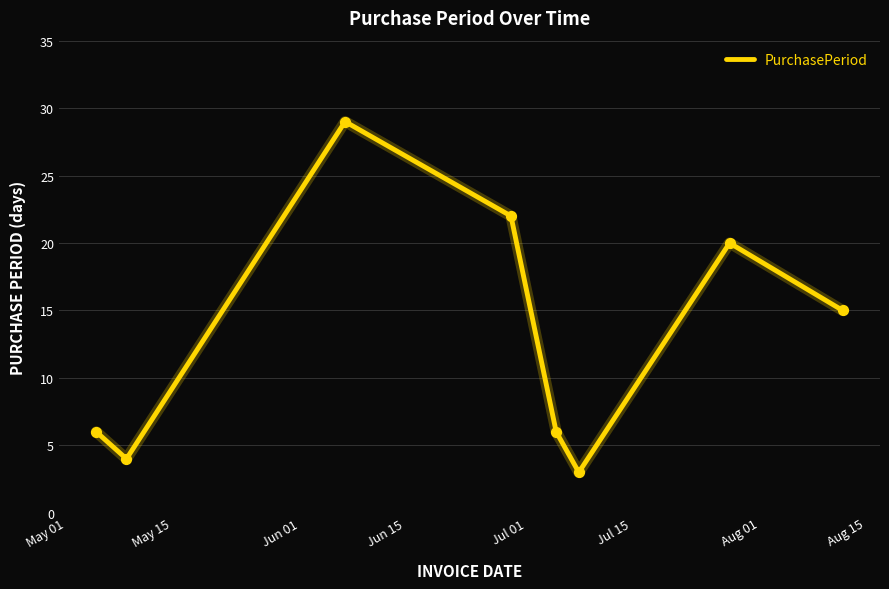

What is the average value?

13